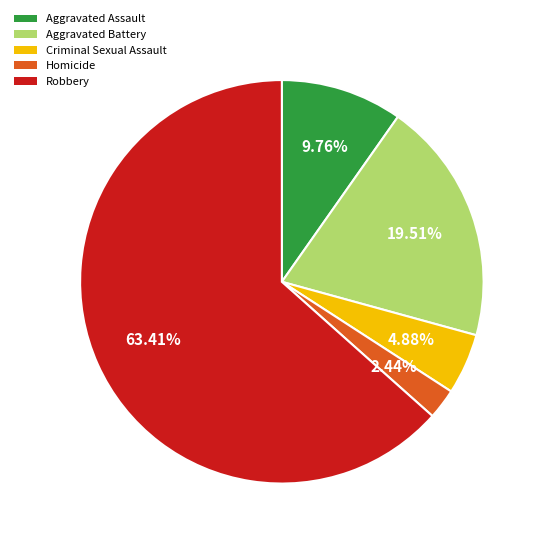

What is the majority slice?

Robbery